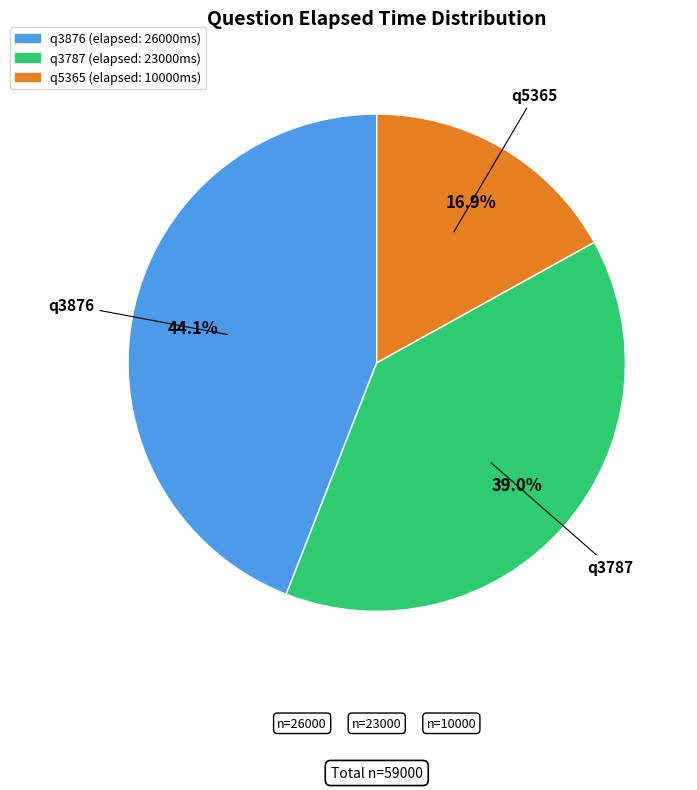

What percentage is the q3876 slice, to the nearest percent?

44%